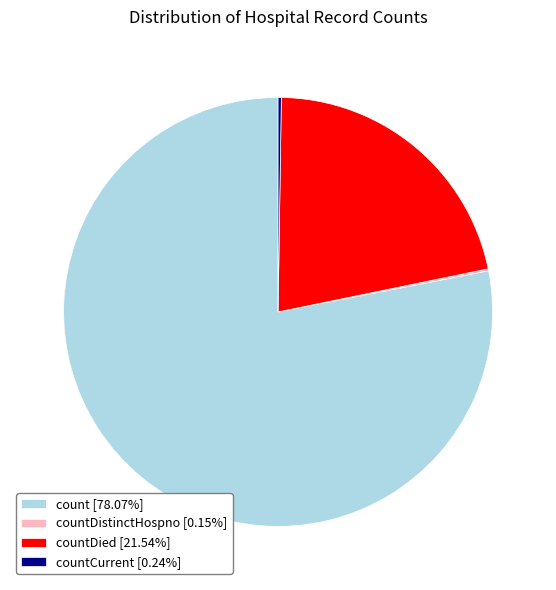

Does count [78.07%] represent more than half of the total?

Yes